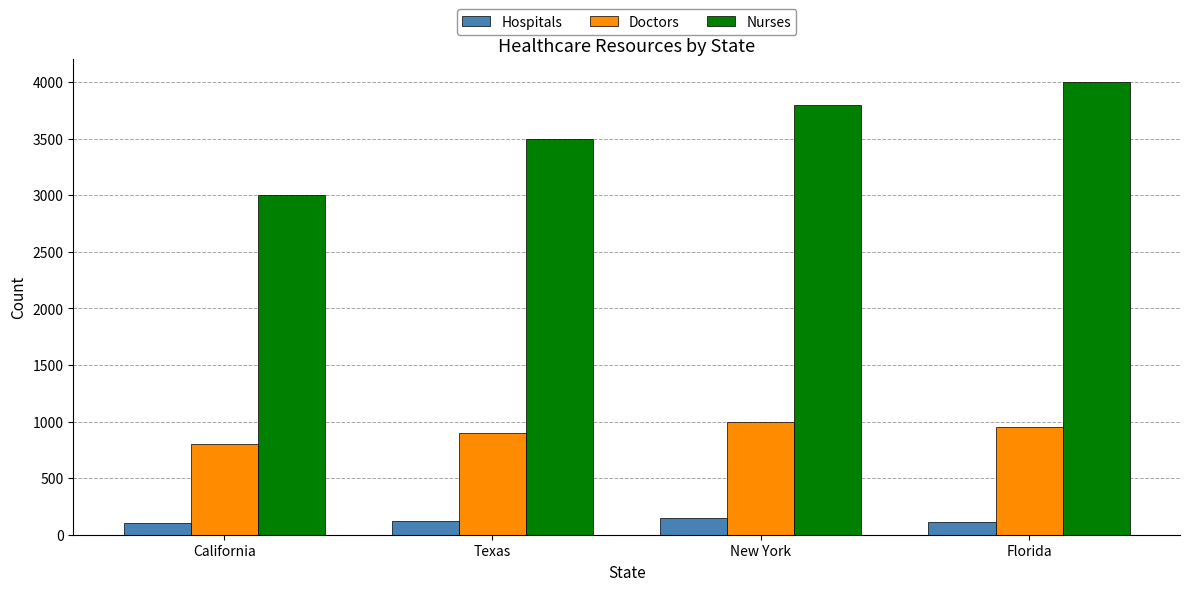

Is it true that Hospitals equals 100 at California?

True